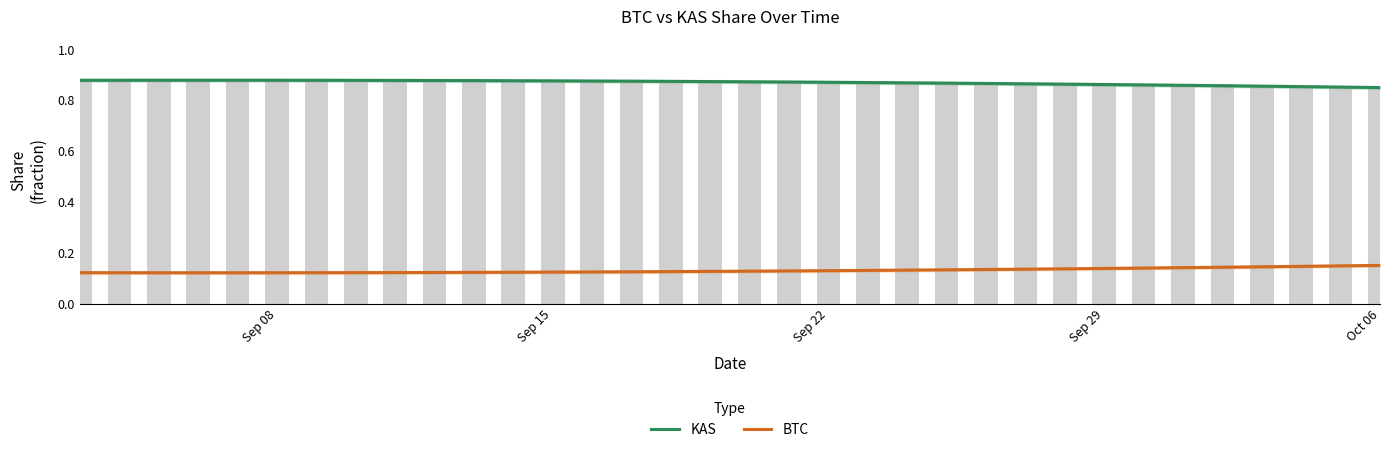

Count the BTC values in the range 0 to 1.

34